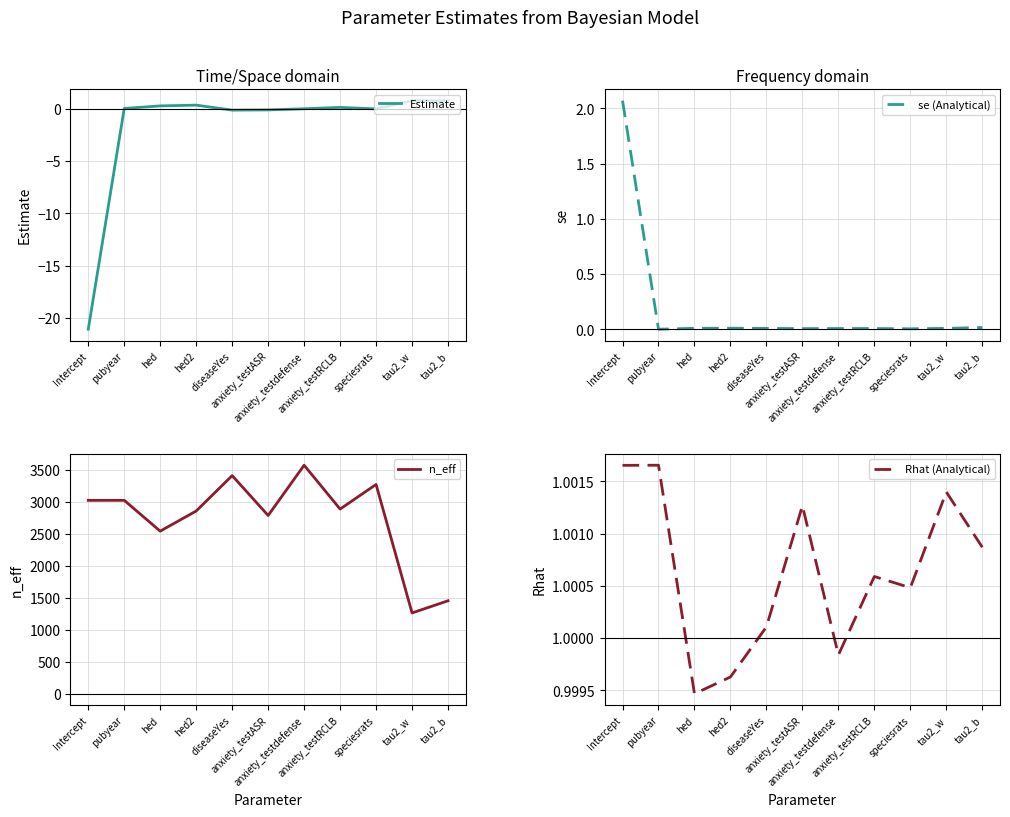

What is the smallest value displayed?

-21.1